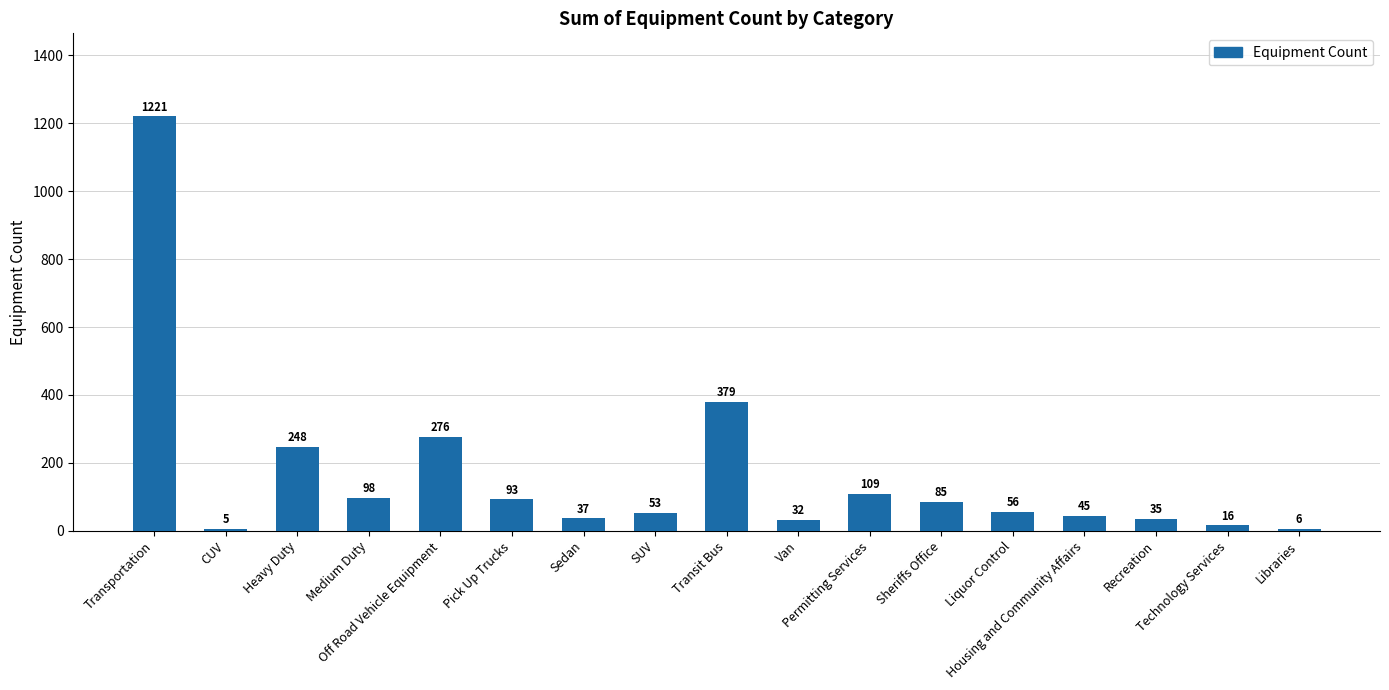

Which category has the lowest value across all series?

CUV